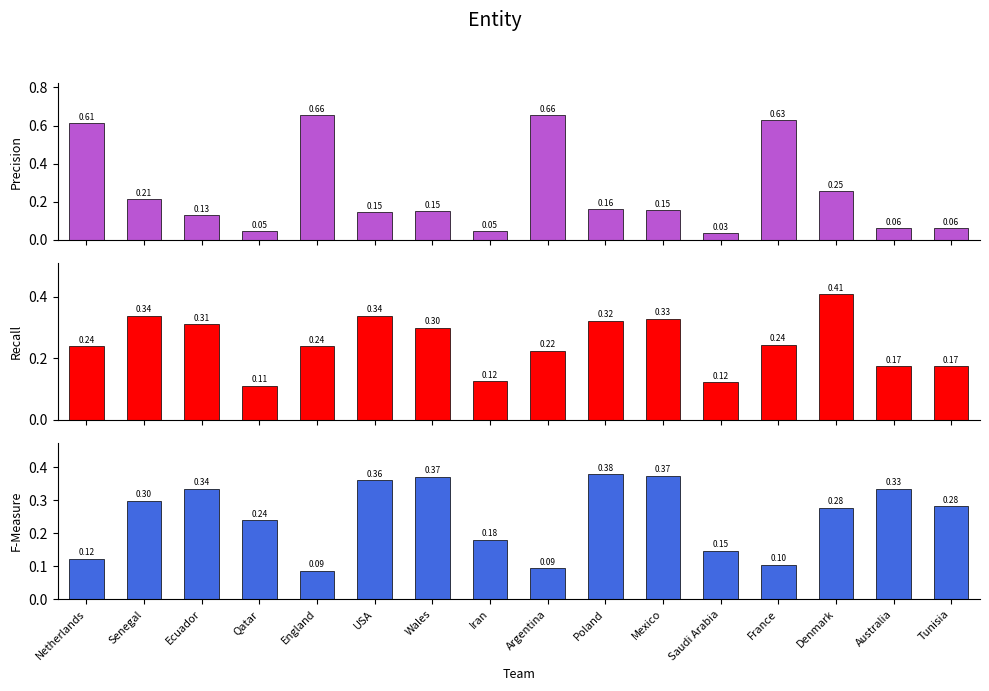

List the series in order of their overall mean, lowest first.

3rd, 2nd, 1st